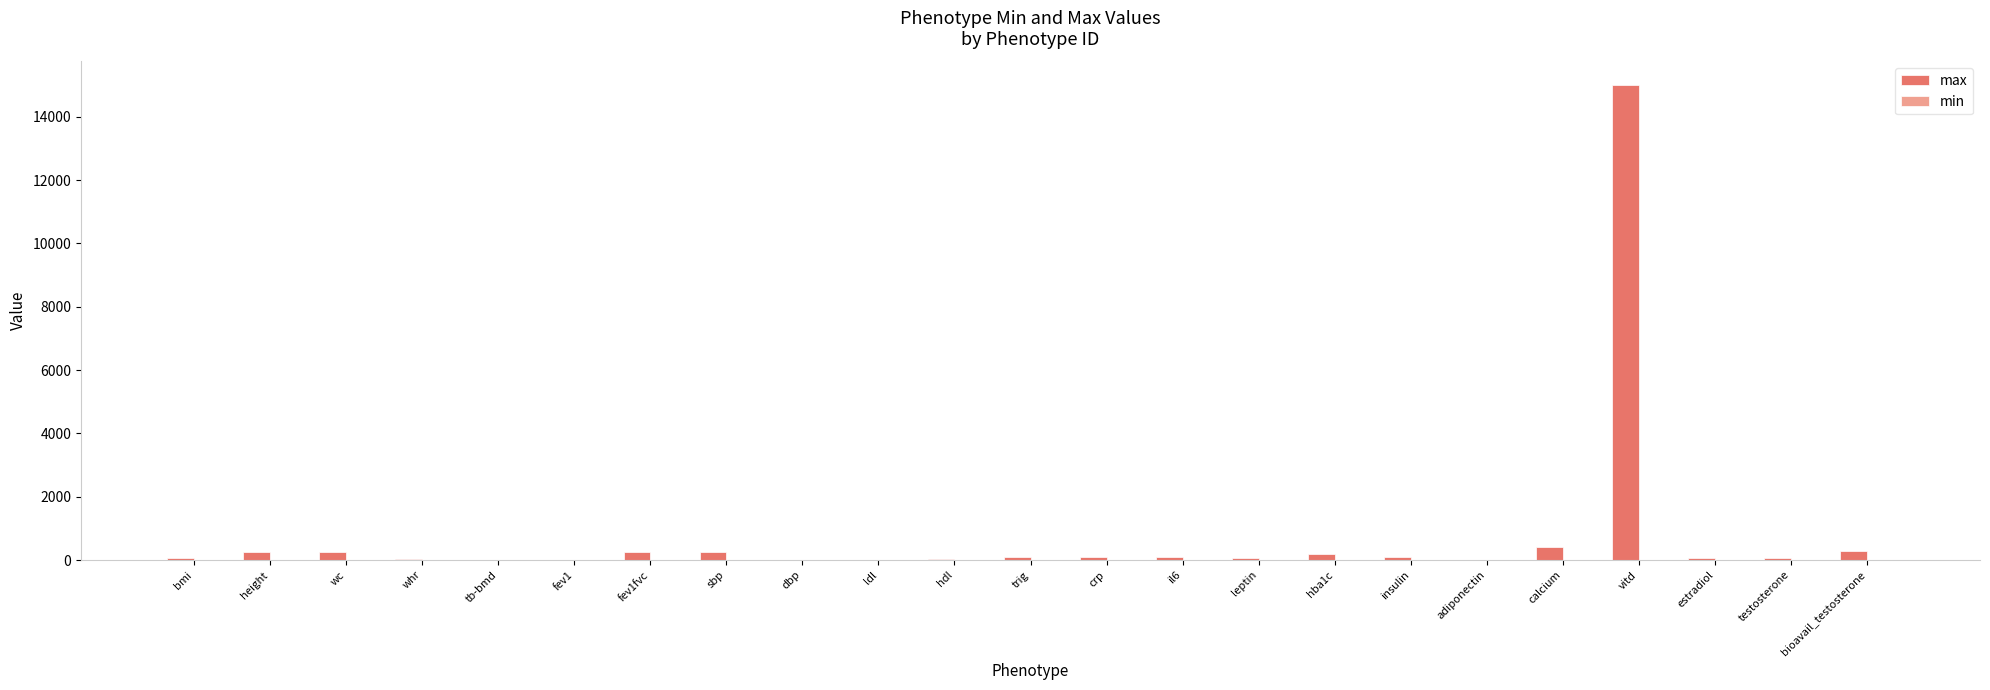

How many distinct data groups are displayed?

2